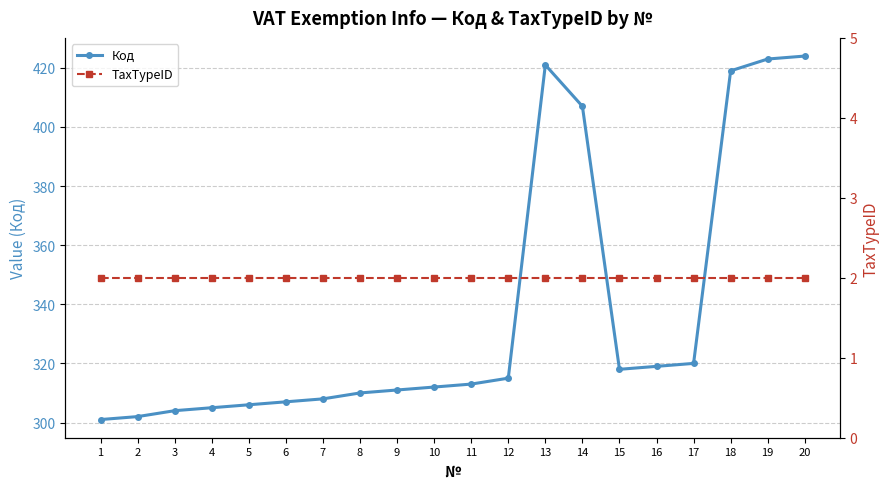

True or false: Код and TaxTypeID cross at least once.

False